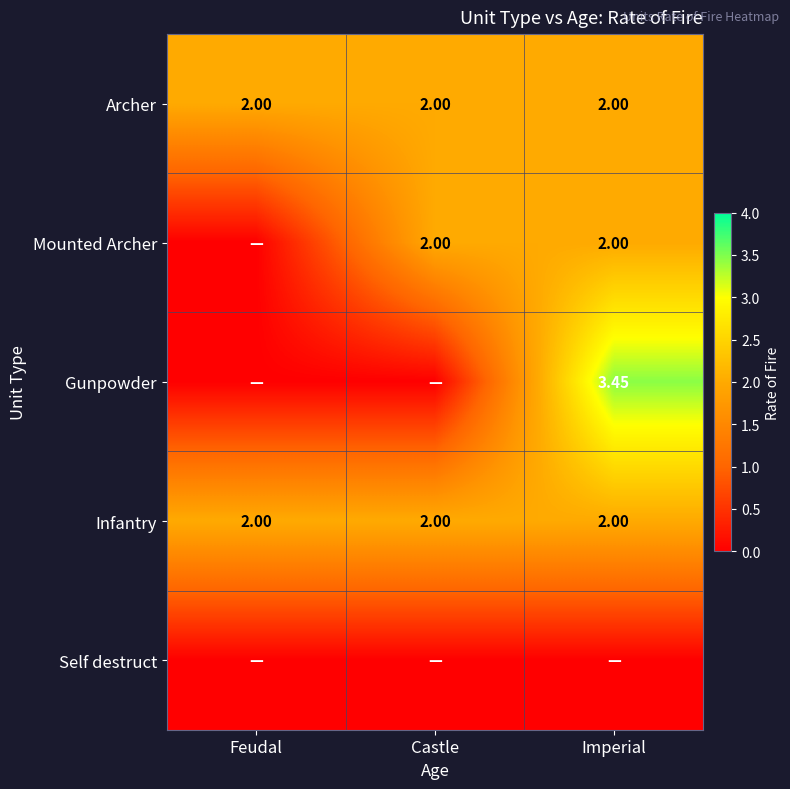

How many distinct data groups are displayed?

5